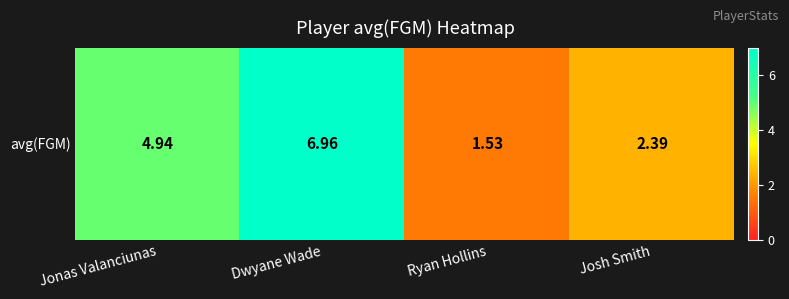

What is the difference between the maximum and minimum values?

5.4